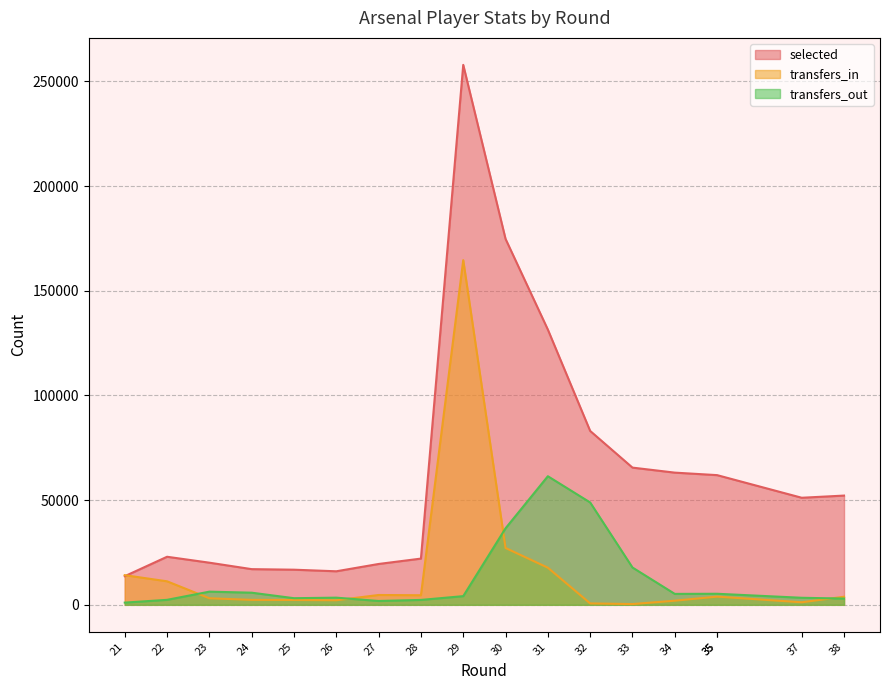

What is the total value across all series at 28?

28975